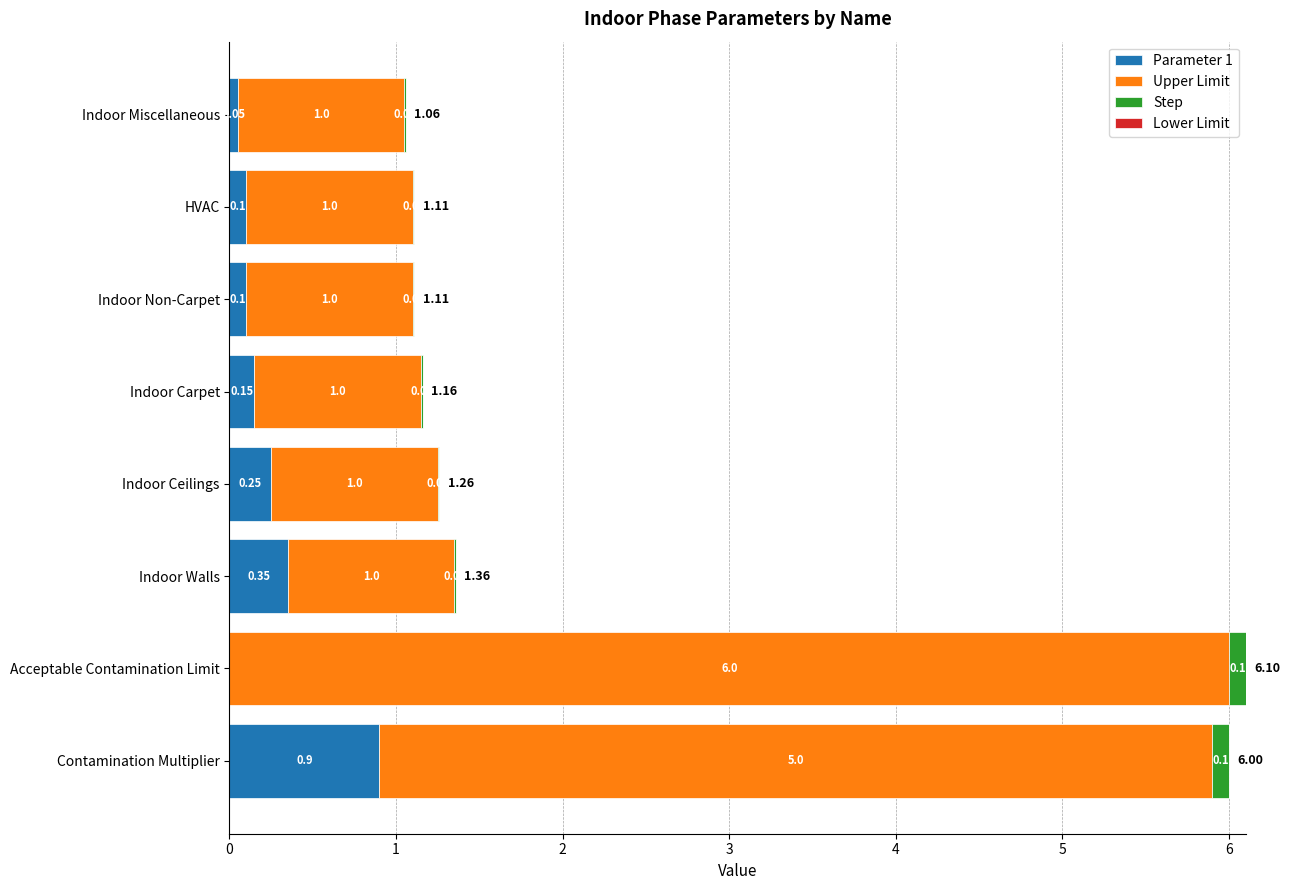

What is the total value across all series at Indoor Non-Carpet?

1.1